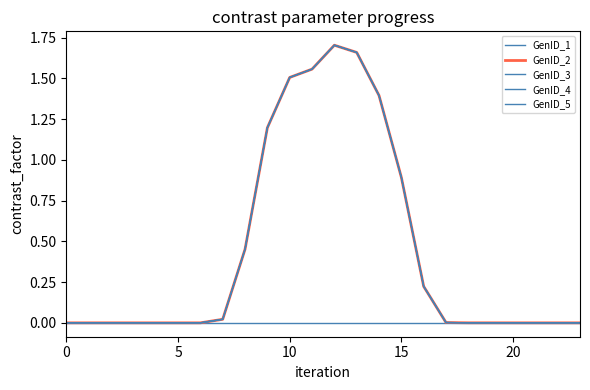

What is the label of the 18th point from the left?

17